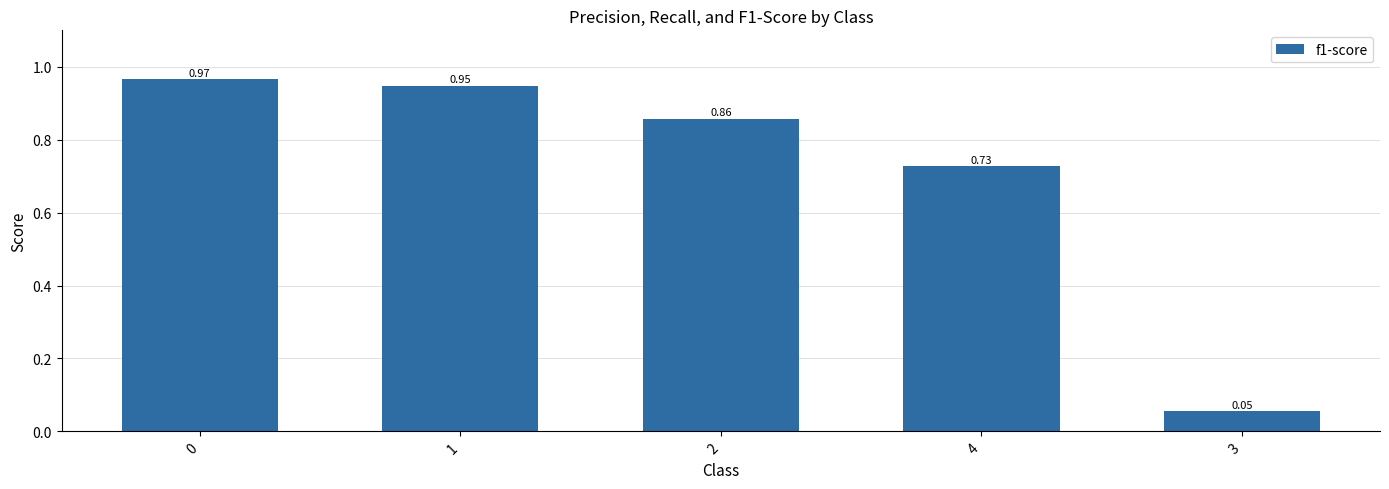

Rank the categories by value from lowest to highest.

3, 4, 2, 1, 0